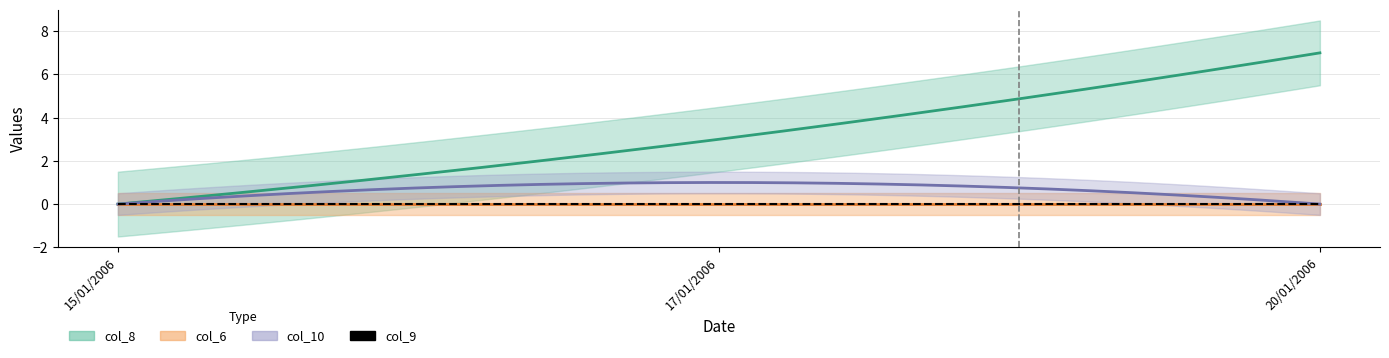

What is the label of the 3rd point from the left?

20/01/2006